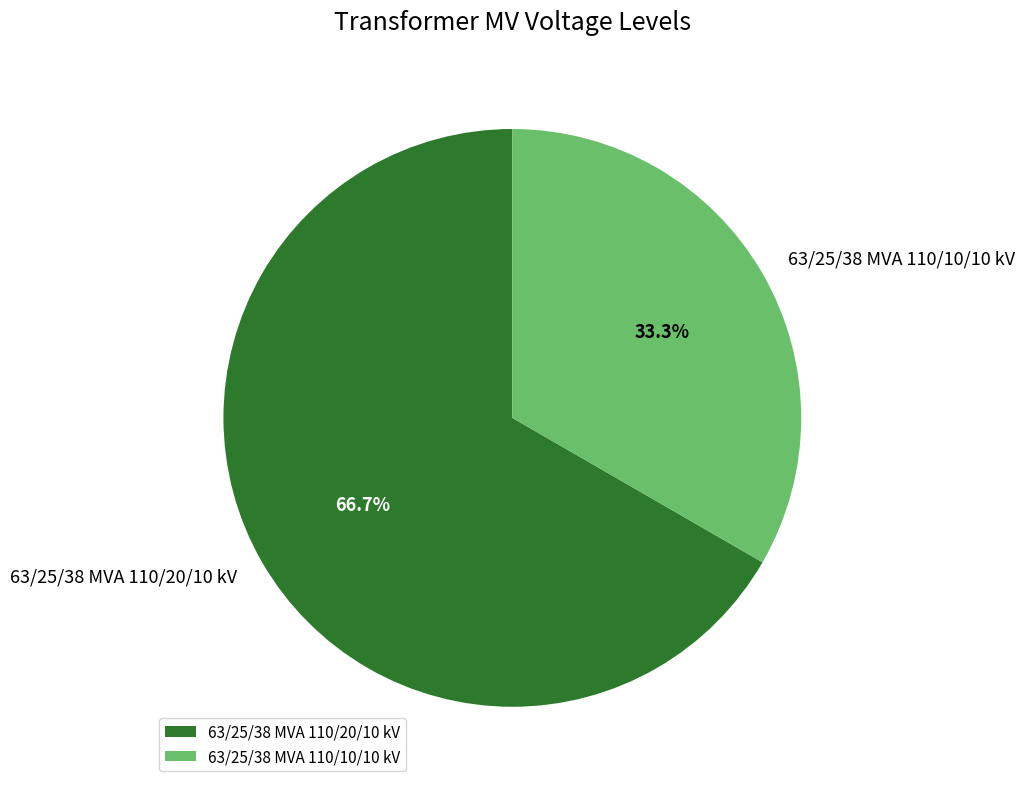

To the nearest percent, what is the difference between the largest and smallest slice percentages?

33%